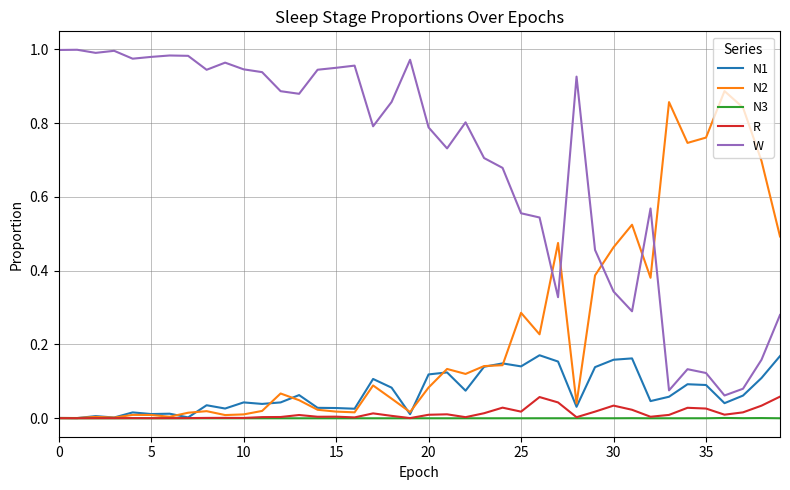

Rank the series by their maximum value, from highest to lowest.

W, N2, N1, R, N3